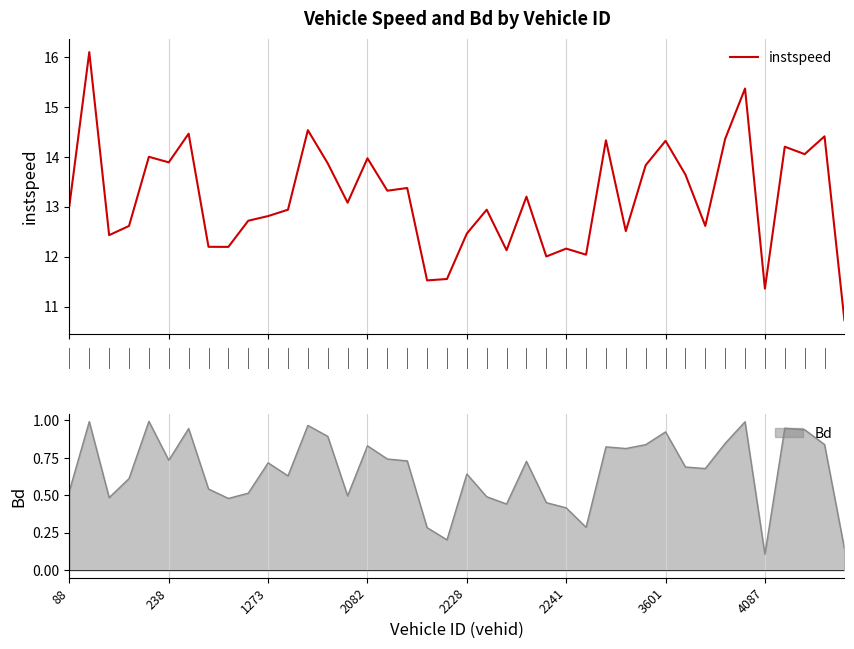

What is the sum of the values at 9 and 0?

25.7